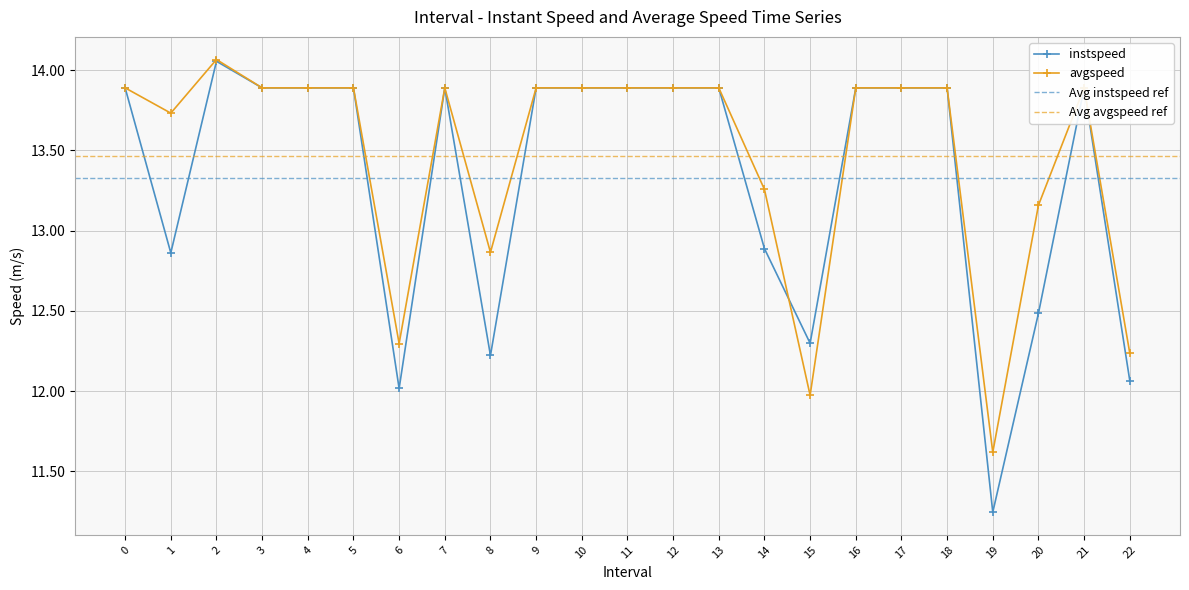

What is the total value across all series at 3?

27.8